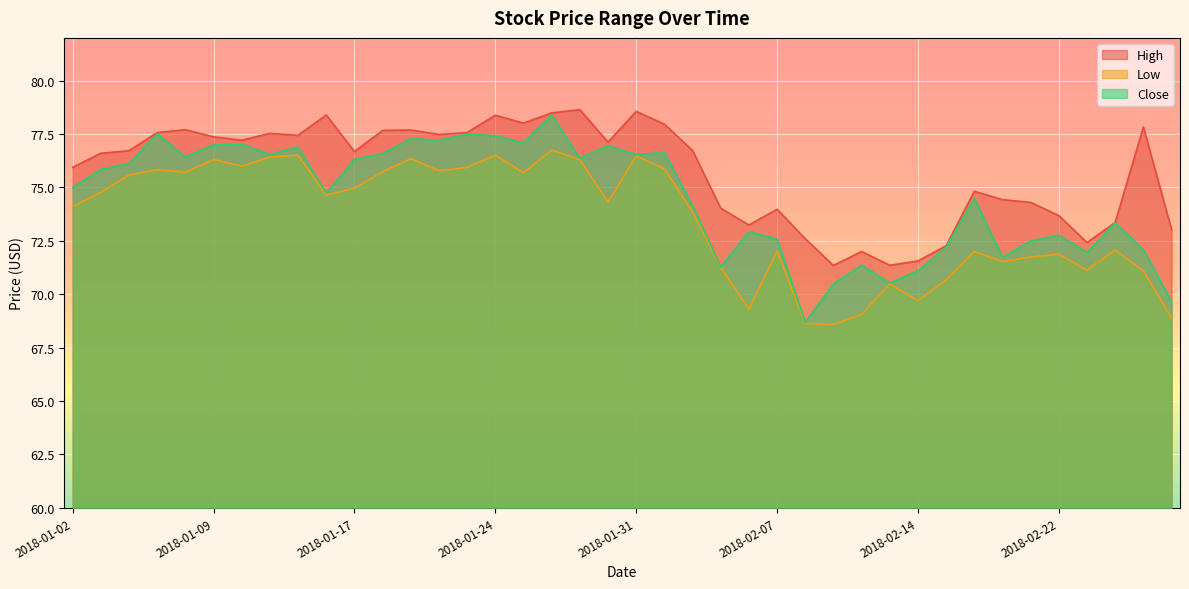

At which label is Close closest to 73?

2018-02-06